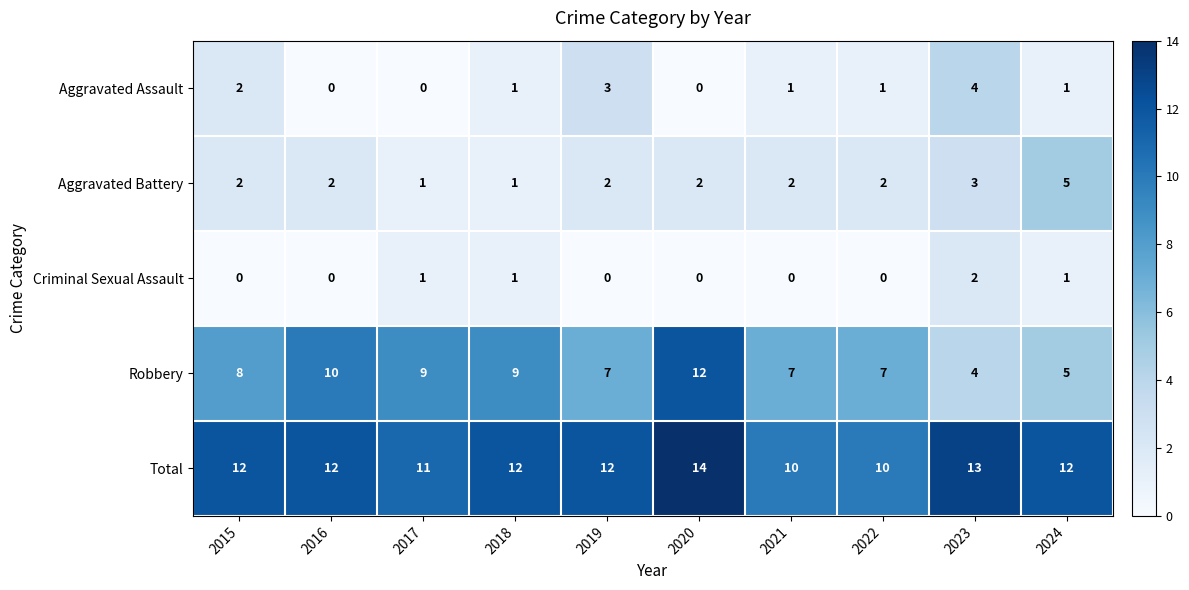

Is it true that Criminal Sexual Assault equals 0 at 2020?

True